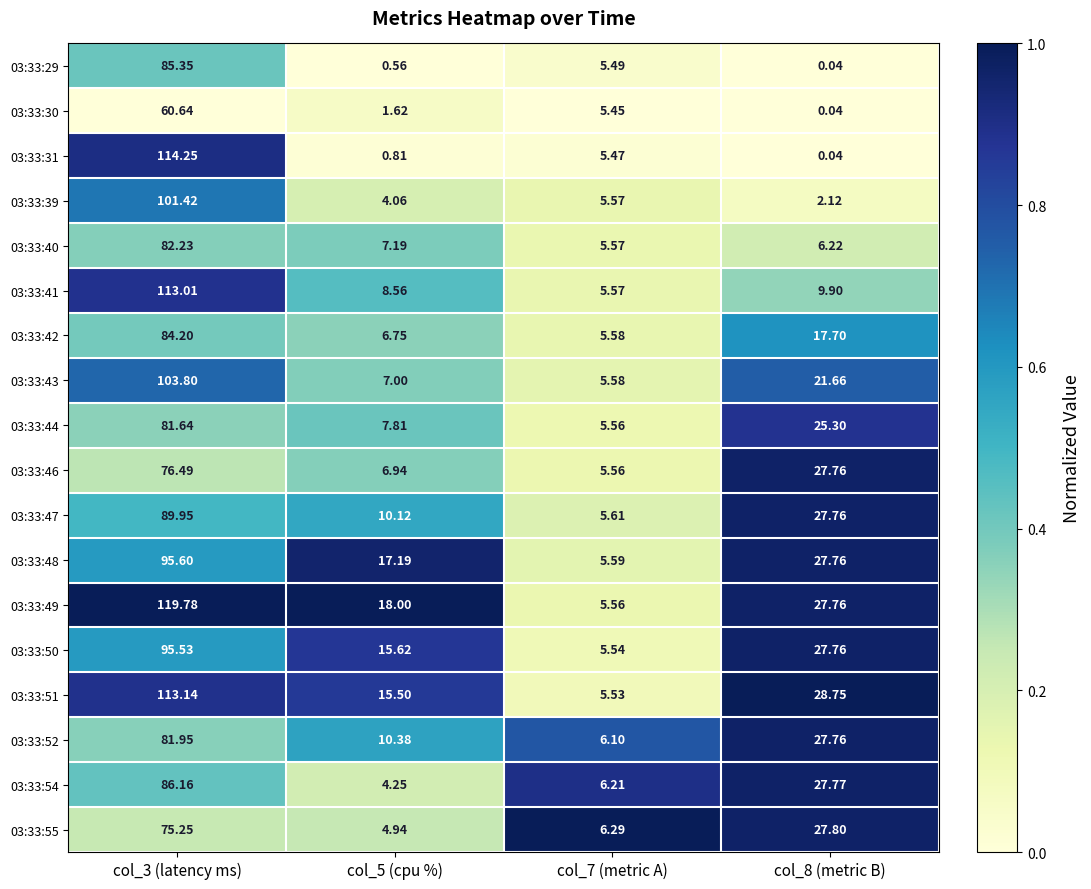

Is the value of 03:33:51 at col_8 (metric B) greater than the value of 03:33:54 at col_8 (metric B)?

Yes